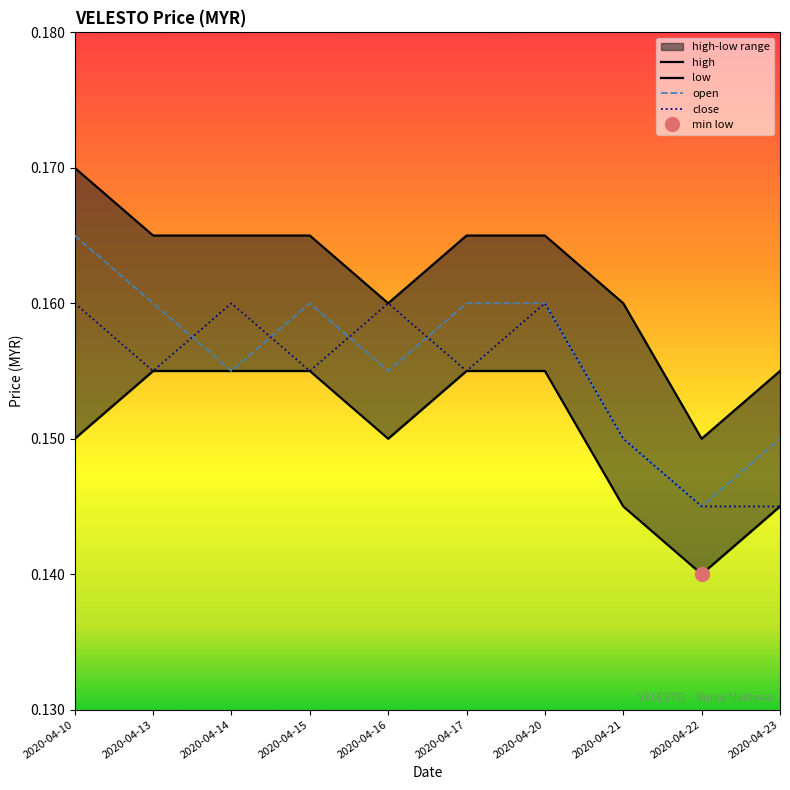

True or false: close and open cross at least once.

True